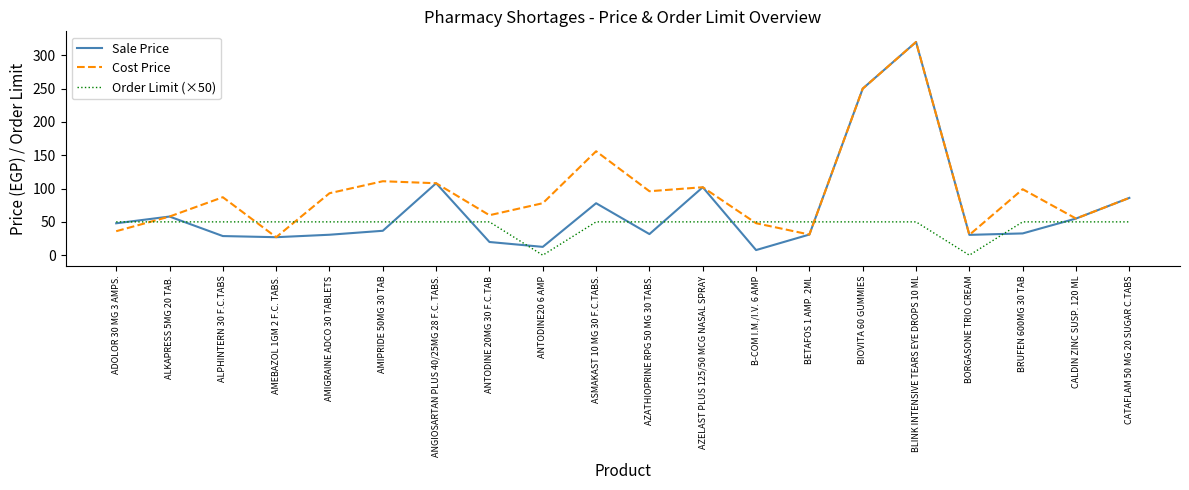

At which category is the sum across all series the highest?

BLINK INTENSIVE TEARS EYE DROPS 10 ML